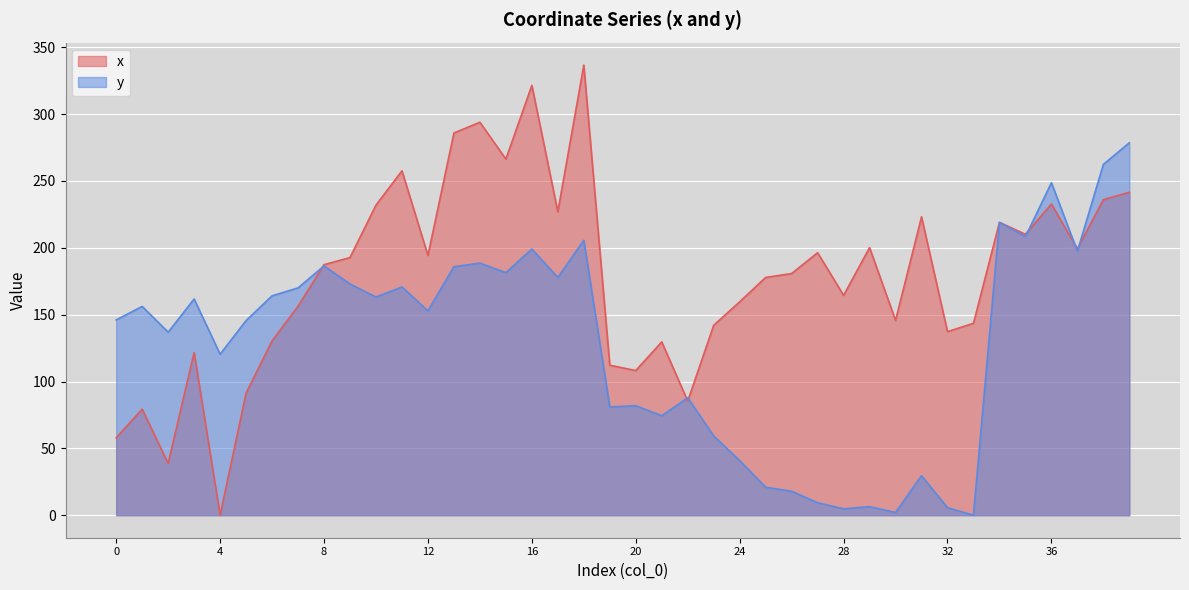

How many lines are shown in the chart?

2